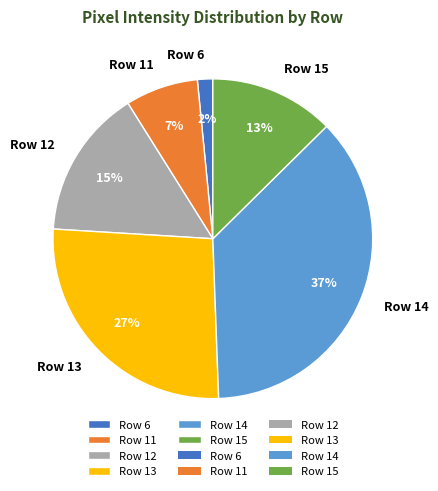

Which slice is the largest?

Row 14